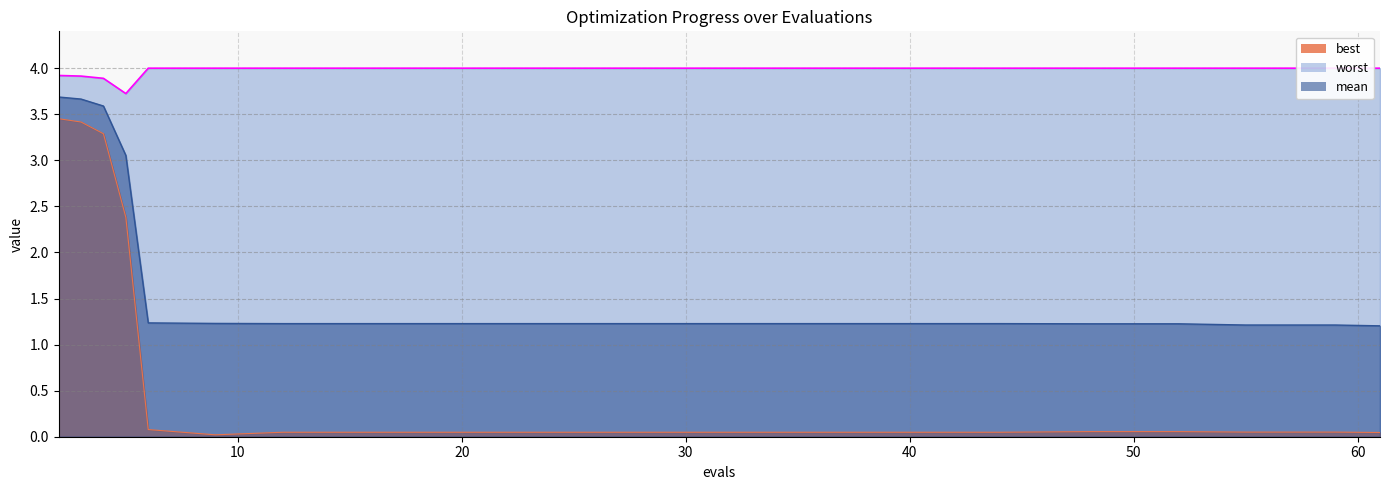

What is the average value of the worst series?

4.0